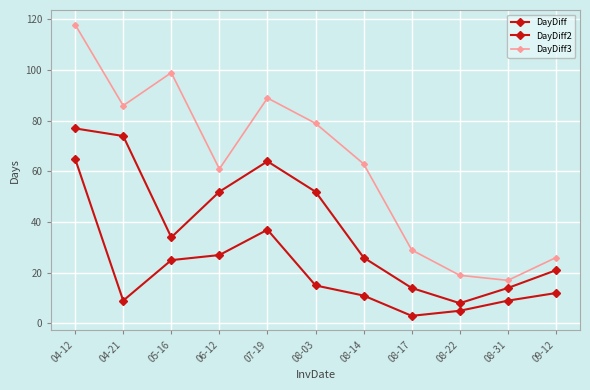

How many categories are shown in the chart?

11